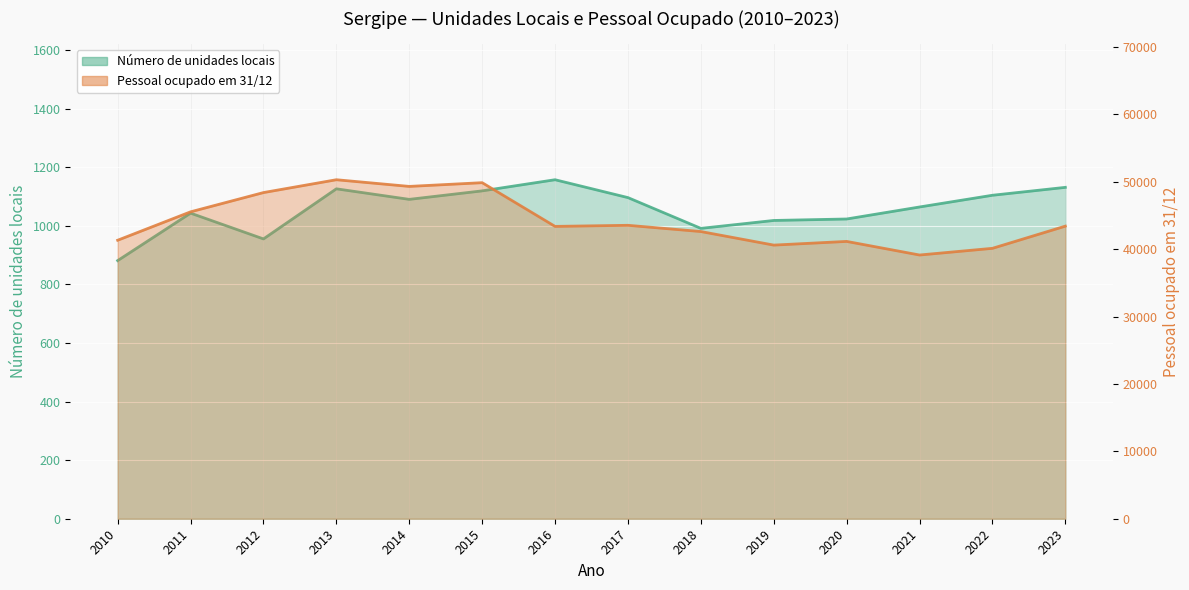

True or false: Número de unidades locais and Pessoal ocupado em 31/12 intersect in this chart.

False